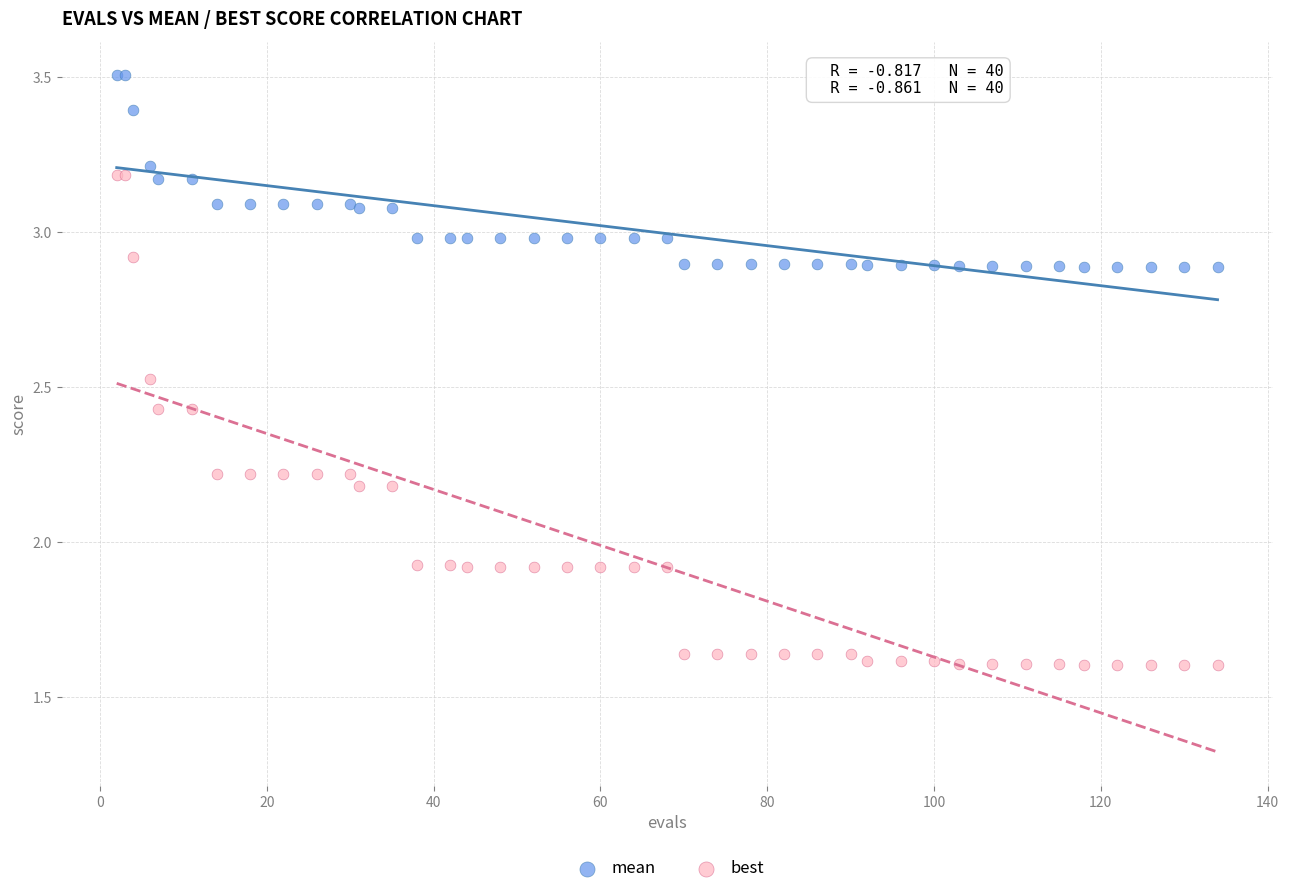

Which series contains the highest Y value?

mean